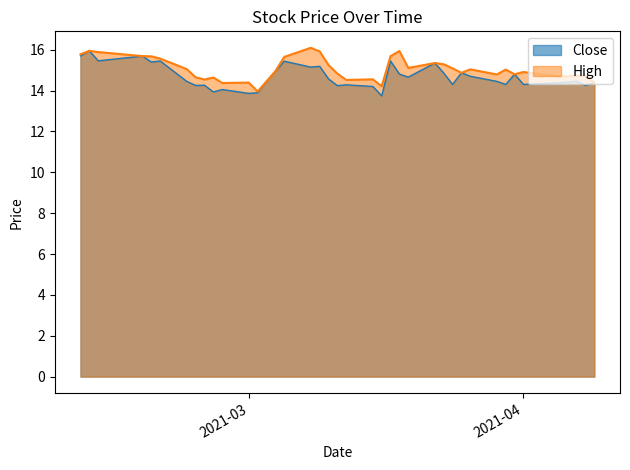

True or false: Close has a value of 27.6 at 2021-02-11.

False